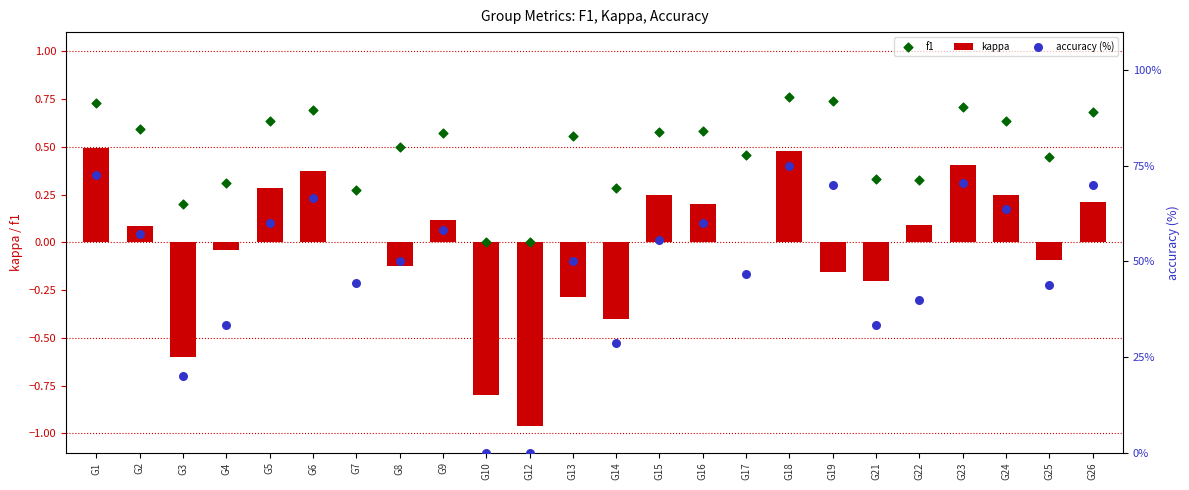

At which category is the sum across all series the highest?

G18